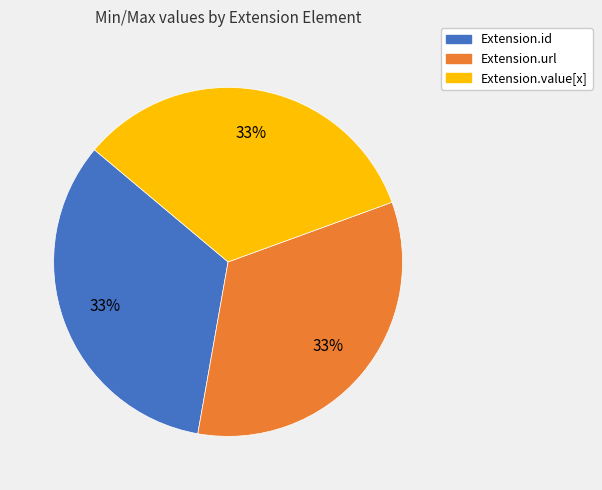

Does any single category account for the majority?

No